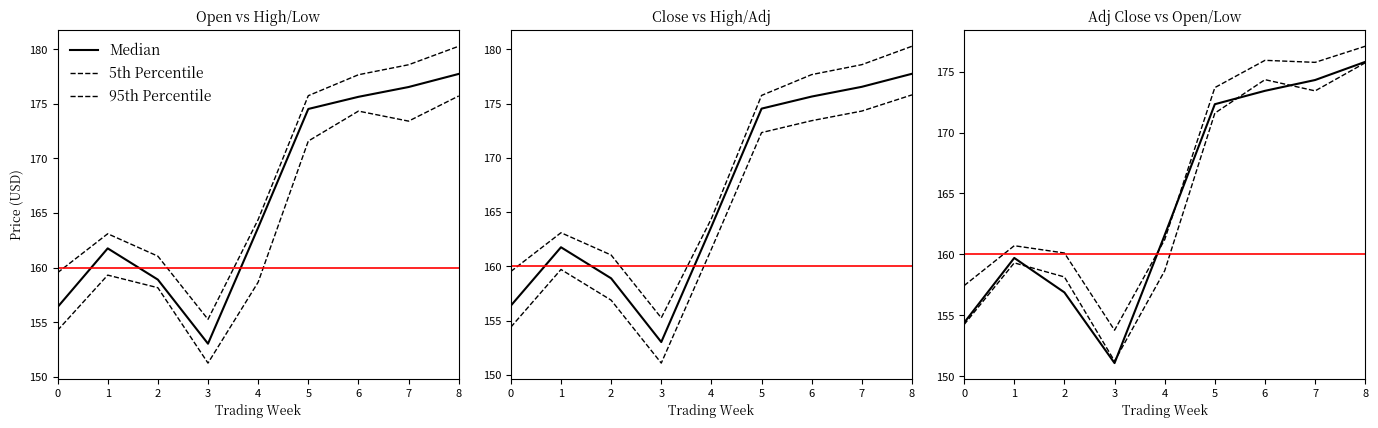

Is the value of Median at 3 greater than the value of 95th Percentile at 5?

No